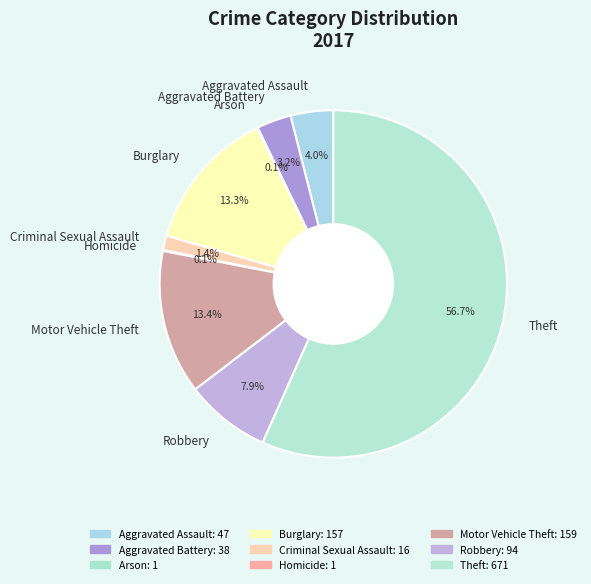

Which category has the biggest portion of the pie?

Theft